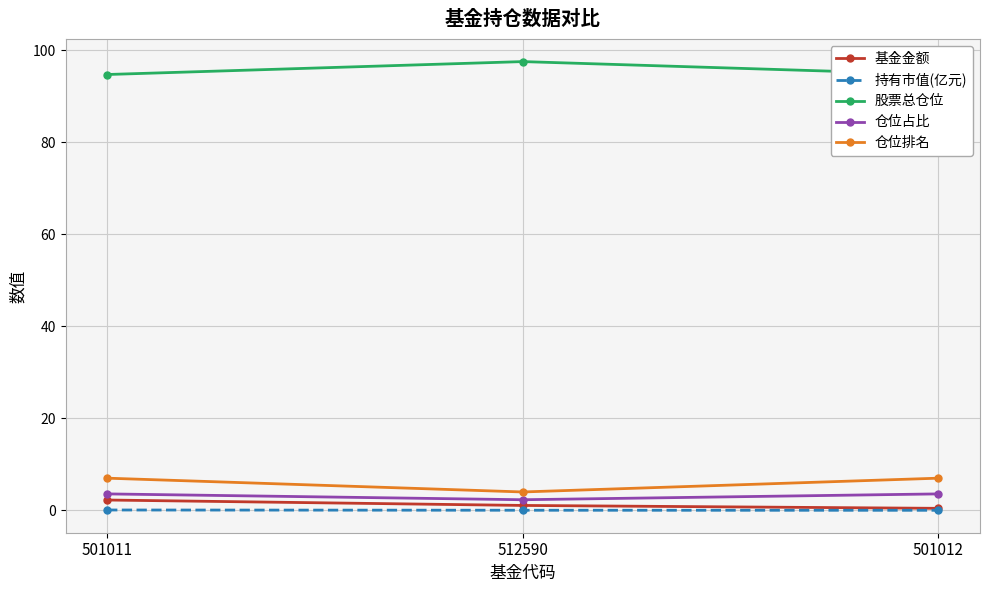

Where is 基金金额 nearest to the value 1?

512590